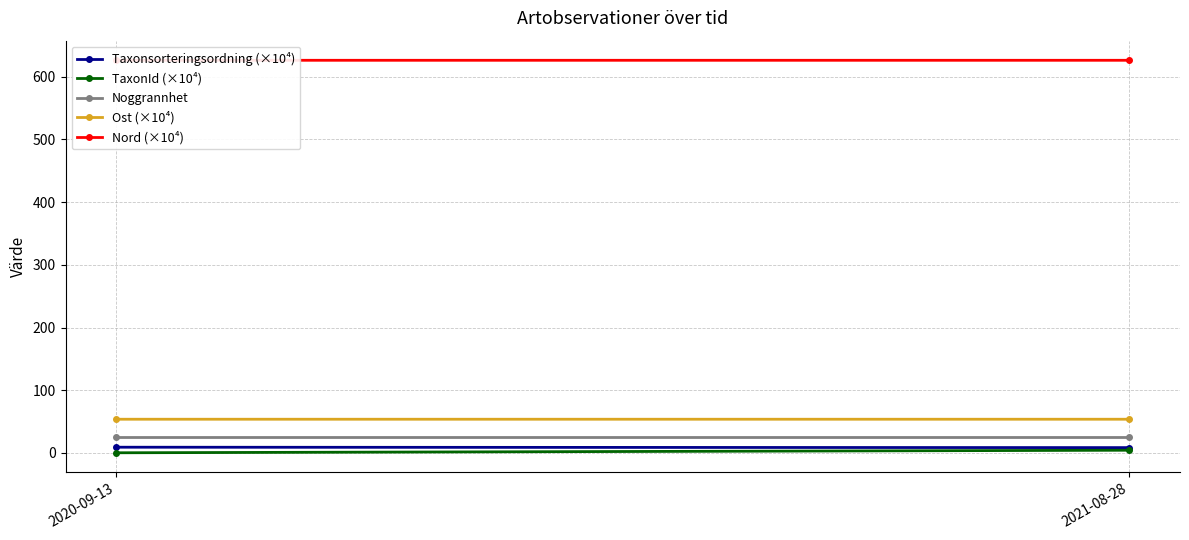

What is the total value across all series at 2020-09-13?

714.2